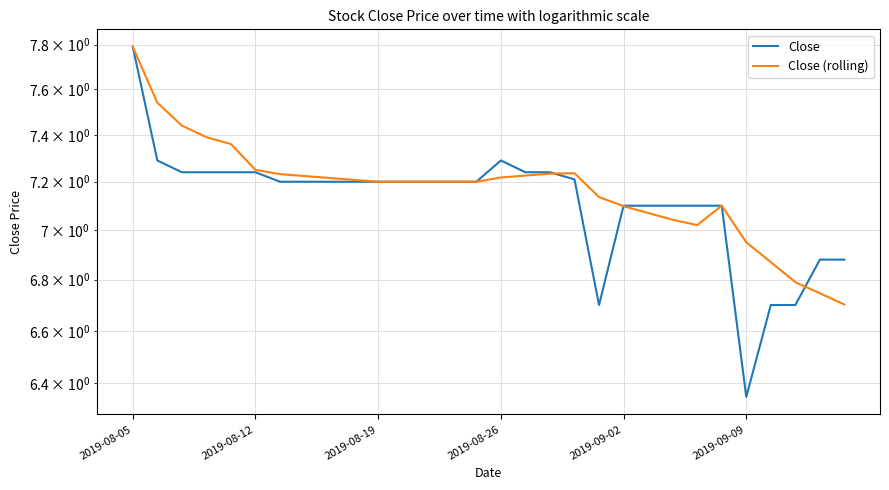

Reading right to left, list all the values displayed in this chart.

Close: 6.9	6.9	6.7	6.7	6.3	7.1	7.1	7.1	7.1	7.1	6.7	7.2	7.2	7.2	7.3	7.2	7.2	7.2	7.2	7.2	7.2	7.2	7.2	7.2	7.2	7.2	7.2	7.2	7.3	7.8
Close (rolling): 6.7	6.7	6.8	6.9	7.0	7.1	7.0	7.0	7.1	7.1	7.1	7.2	7.2	7.2	7.2	7.2	7.2	7.2	7.2	7.2	7.2	7.2	7.2	7.2	7.3	7.4	7.4	7.4	7.5	7.8